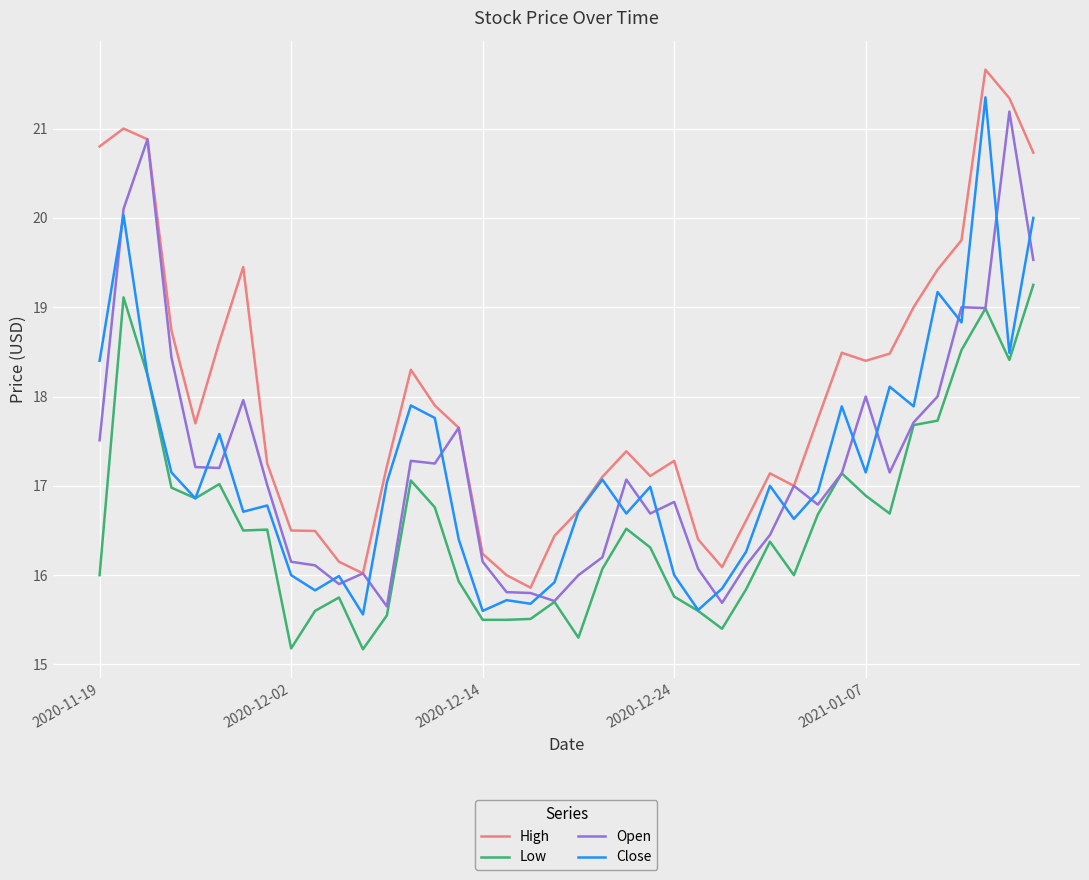

Does the chart have visible grid lines?

Yes